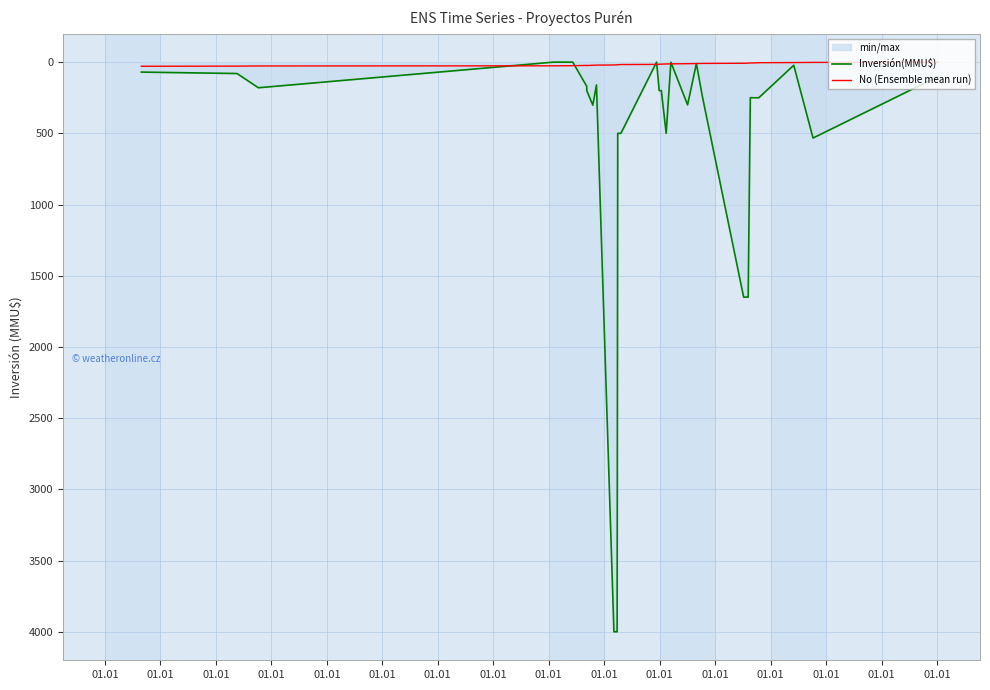

True or false: No (Ensemble mean run) and Inversión(MMU$) intersect in this chart.

True